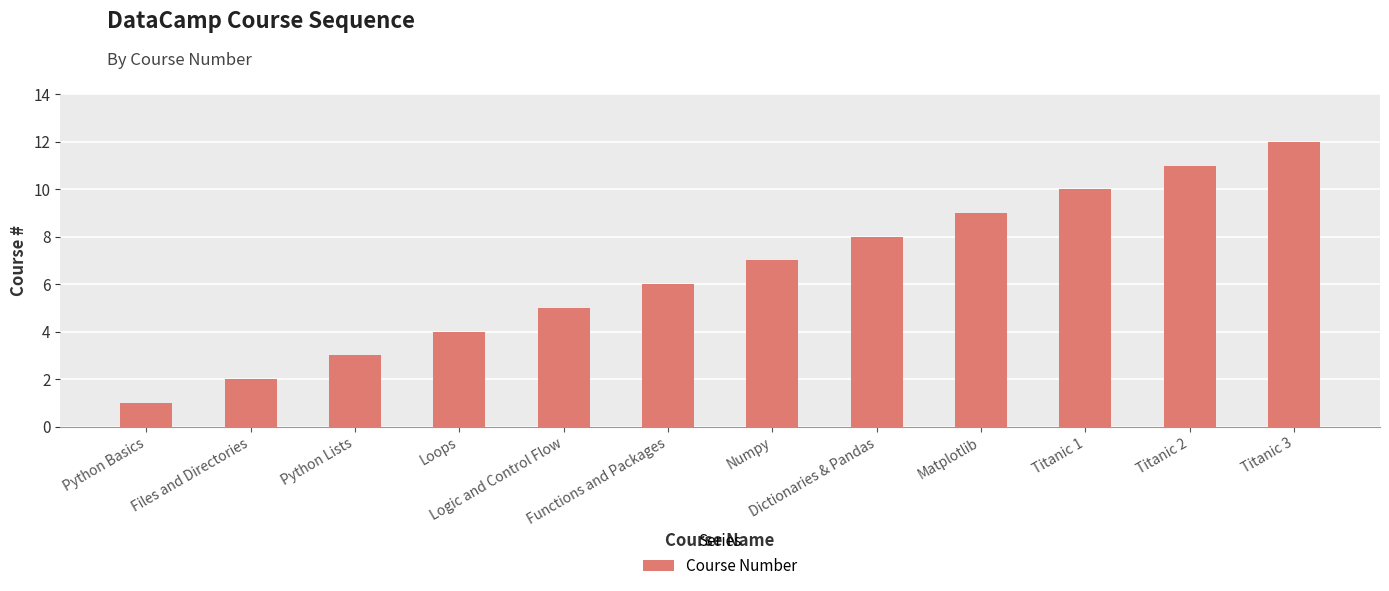

What is the ratio of the value at Titanic 1 to the value at Matplotlib?

1.1